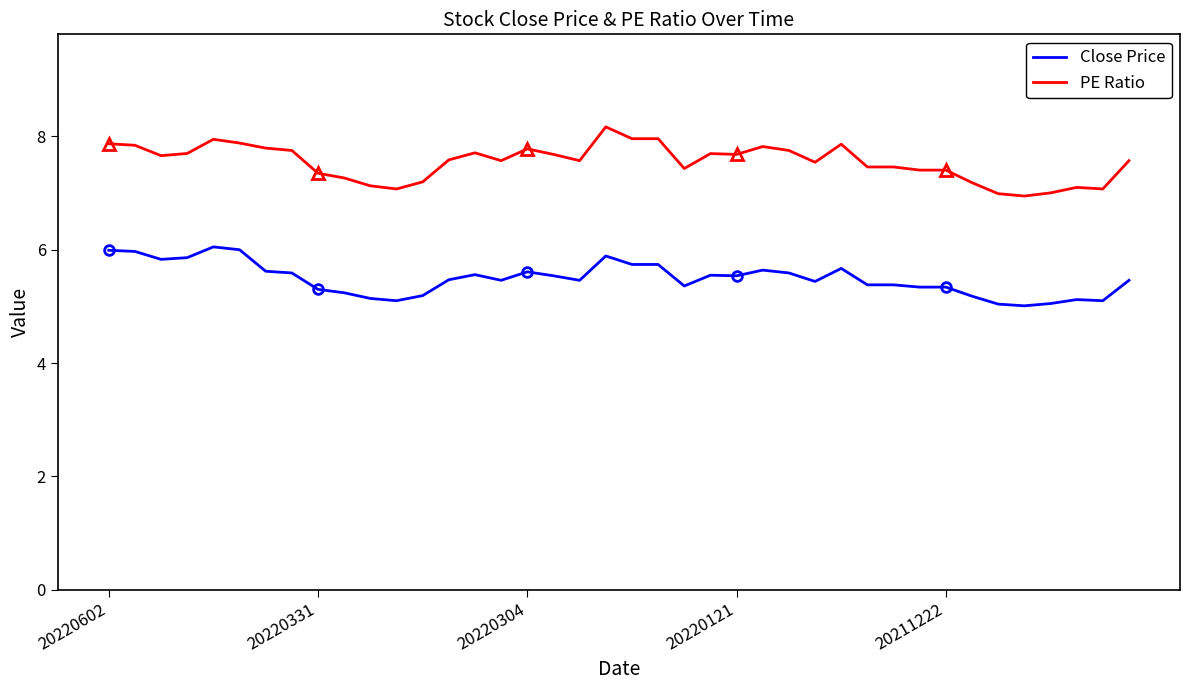

Rank the series by their average value, from lowest to highest.

Close Price, PE Ratio